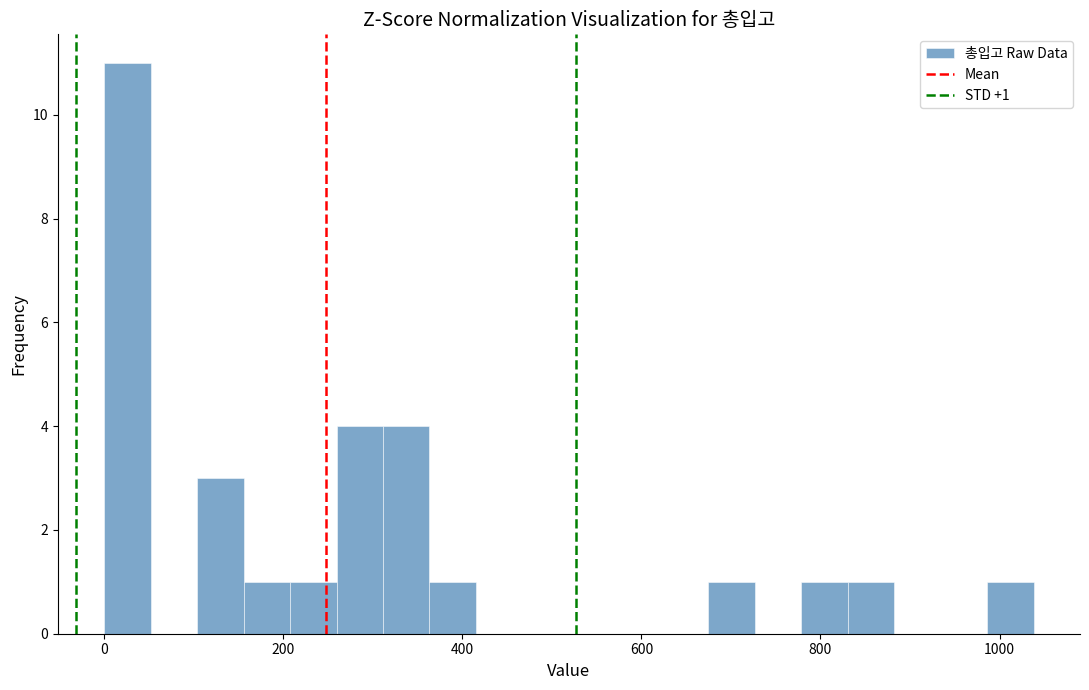

Around what value on the x-axis is the tallest bar? Give the approximate position of its centre, as read against the axis.

20